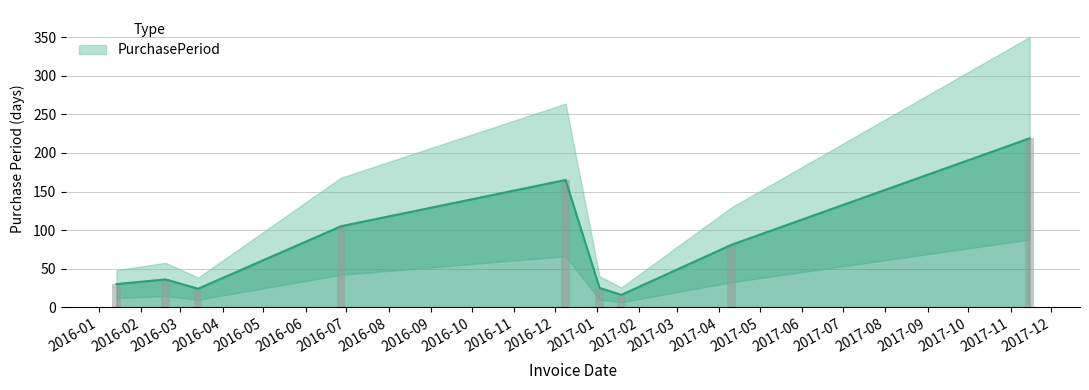

At which category does the chart reach its peak across all series?

2017-11-15